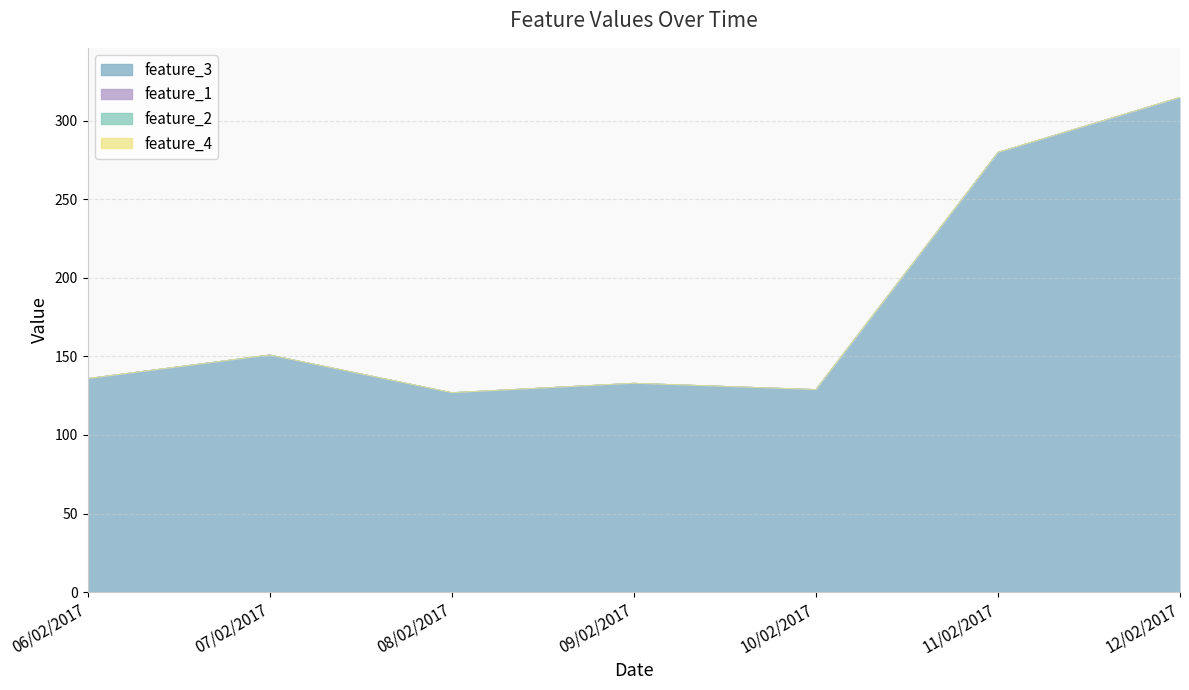

The feature_2 series shows 0 at 06/02/2017. True or false?

True